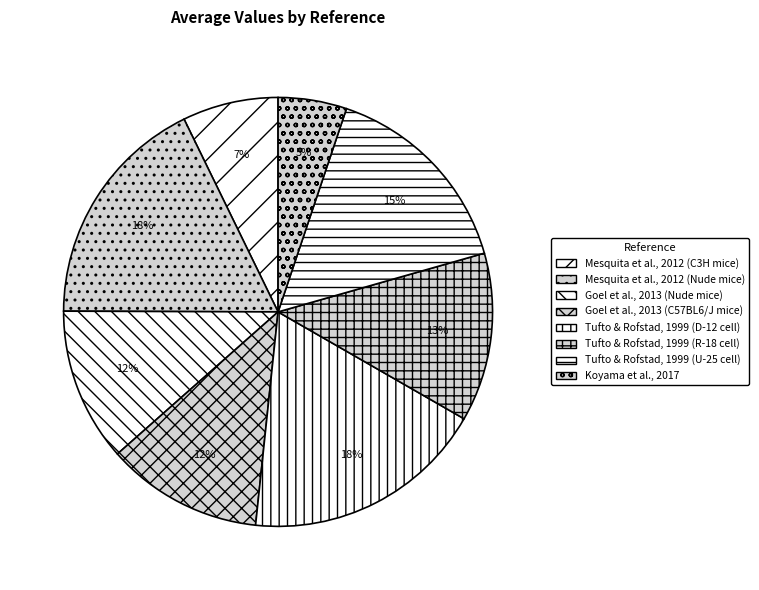

To the nearest percent, what portion does Tufto & Rofstad, 1999 (U-25 cell) represent?

15%